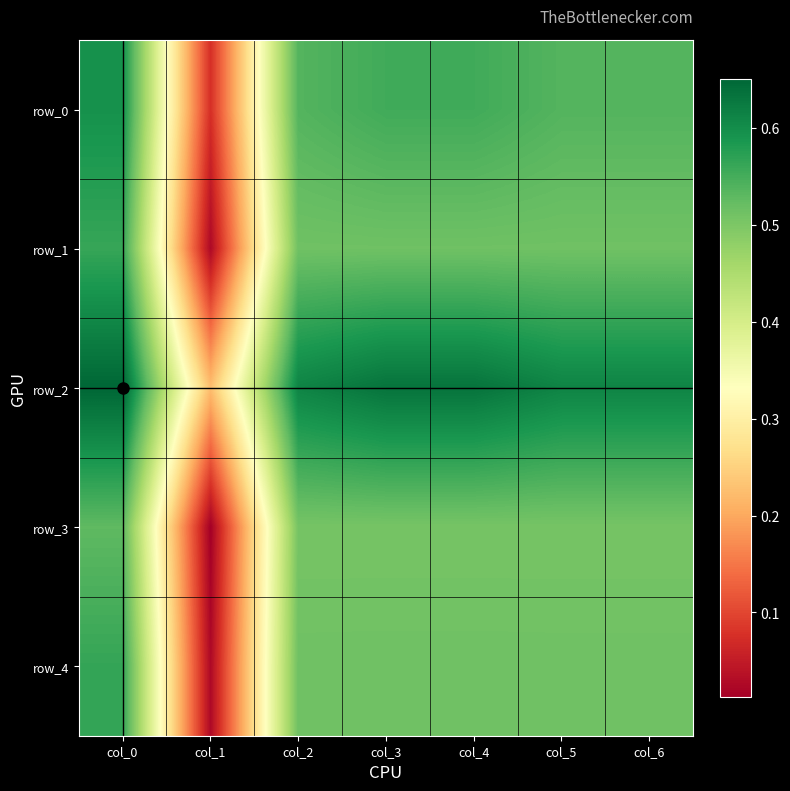

Reading right to left, list all the values displayed in this chart.

row_0: 0.5	0.5	0.6	0.6	0.5	0.1	0.6
row_1: 0.5	0.5	0.5	0.5	0.5	0.0	0.6
row_2: 0.6	0.6	0.6	0.6	0.6	0.2	0.7
row_3: 0.5	0.5	0.5	0.5	0.5	0.0	0.5
row_4: 0.5	0.5	0.5	0.5	0.5	0.0	0.6